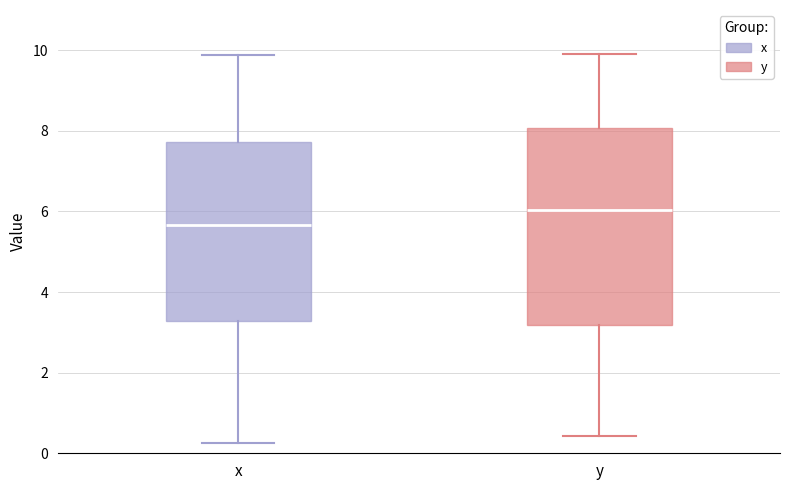

Where is the lower edge of the box for x on the y-axis? The values are not printed on the chart, so give them approximately, as read against the axis.

3.2